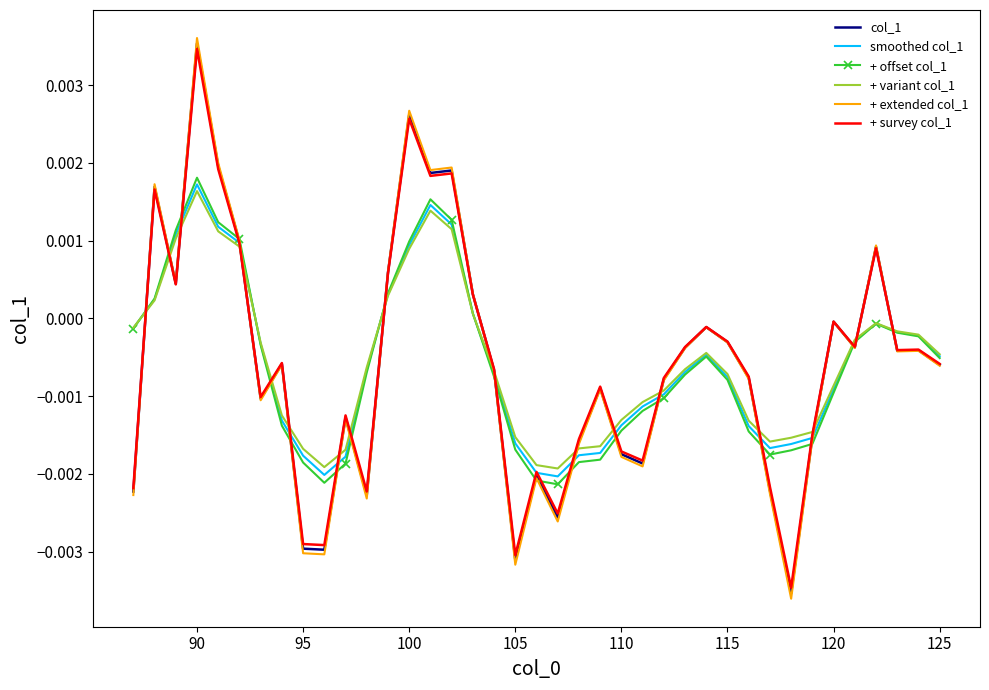

How many interior local valleys does the + variant col_1 series have?

3